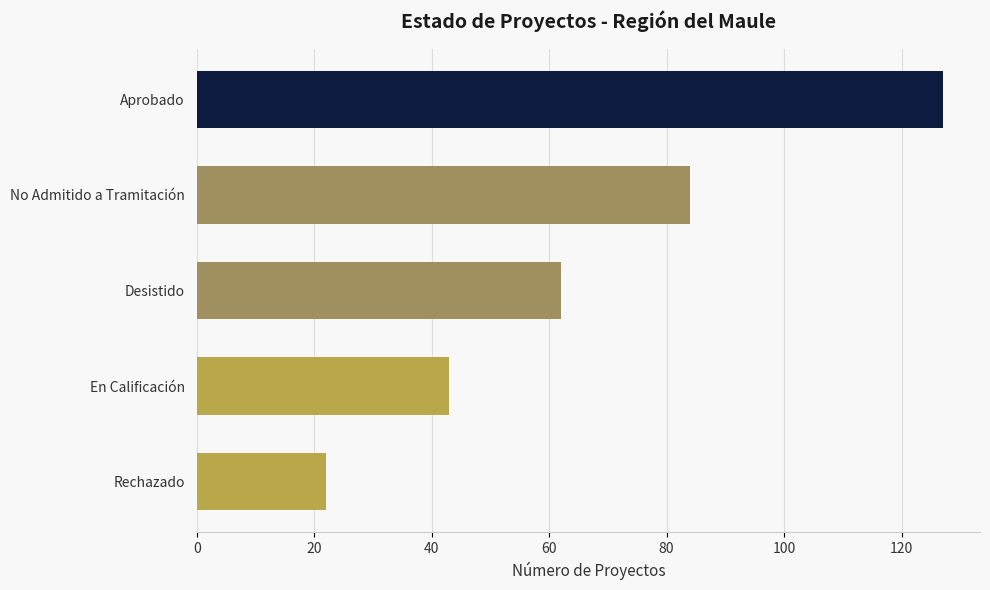

What is the approximate value at Aprobado, to the nearest 5?

125